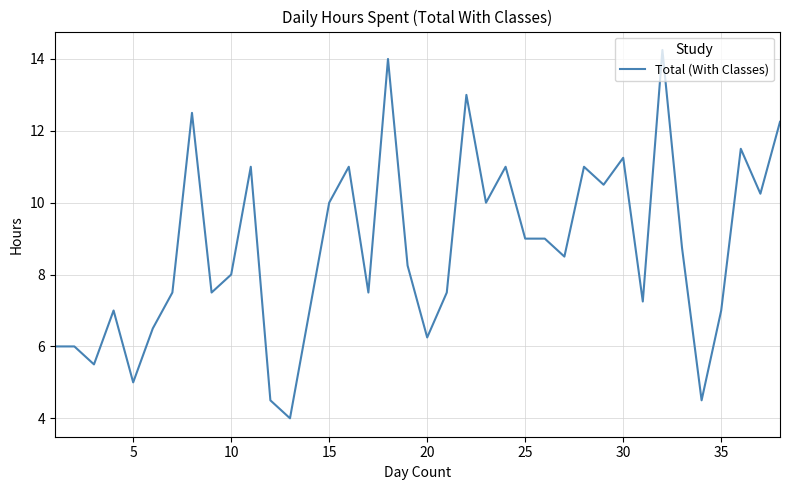

What is the minimum value shown in the chart?

4.0